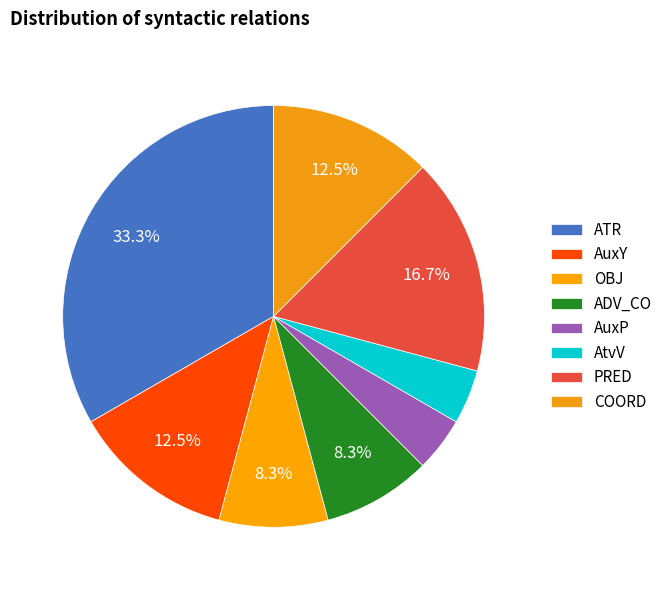

Is there any slice that represents more than half of the pie?

No